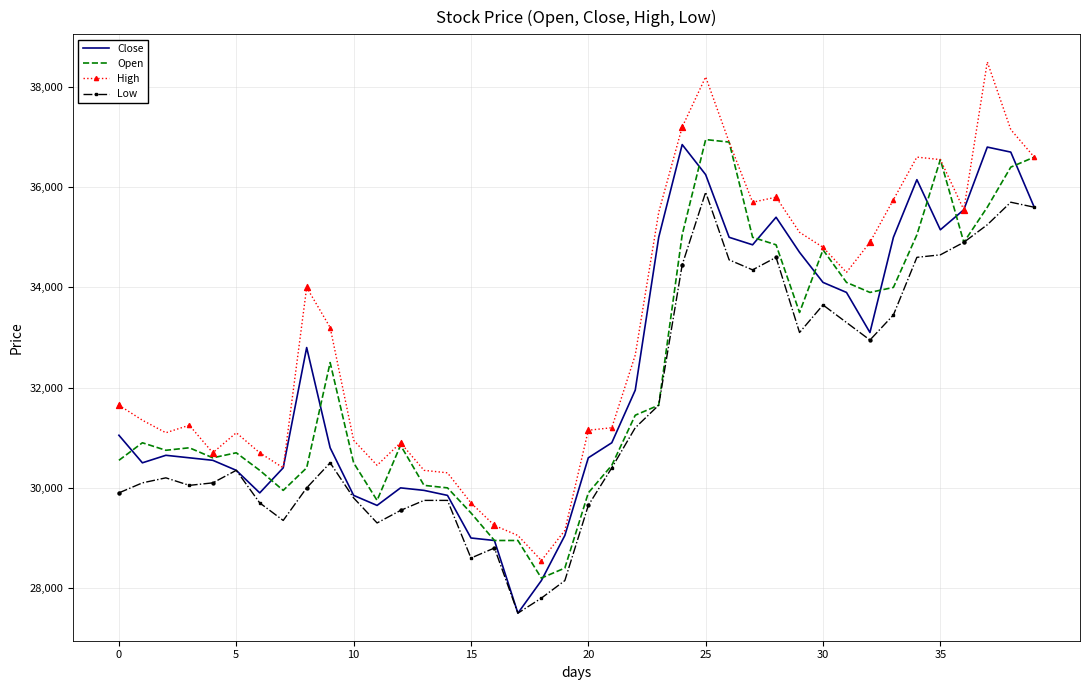

What is the smallest value displayed?

27500